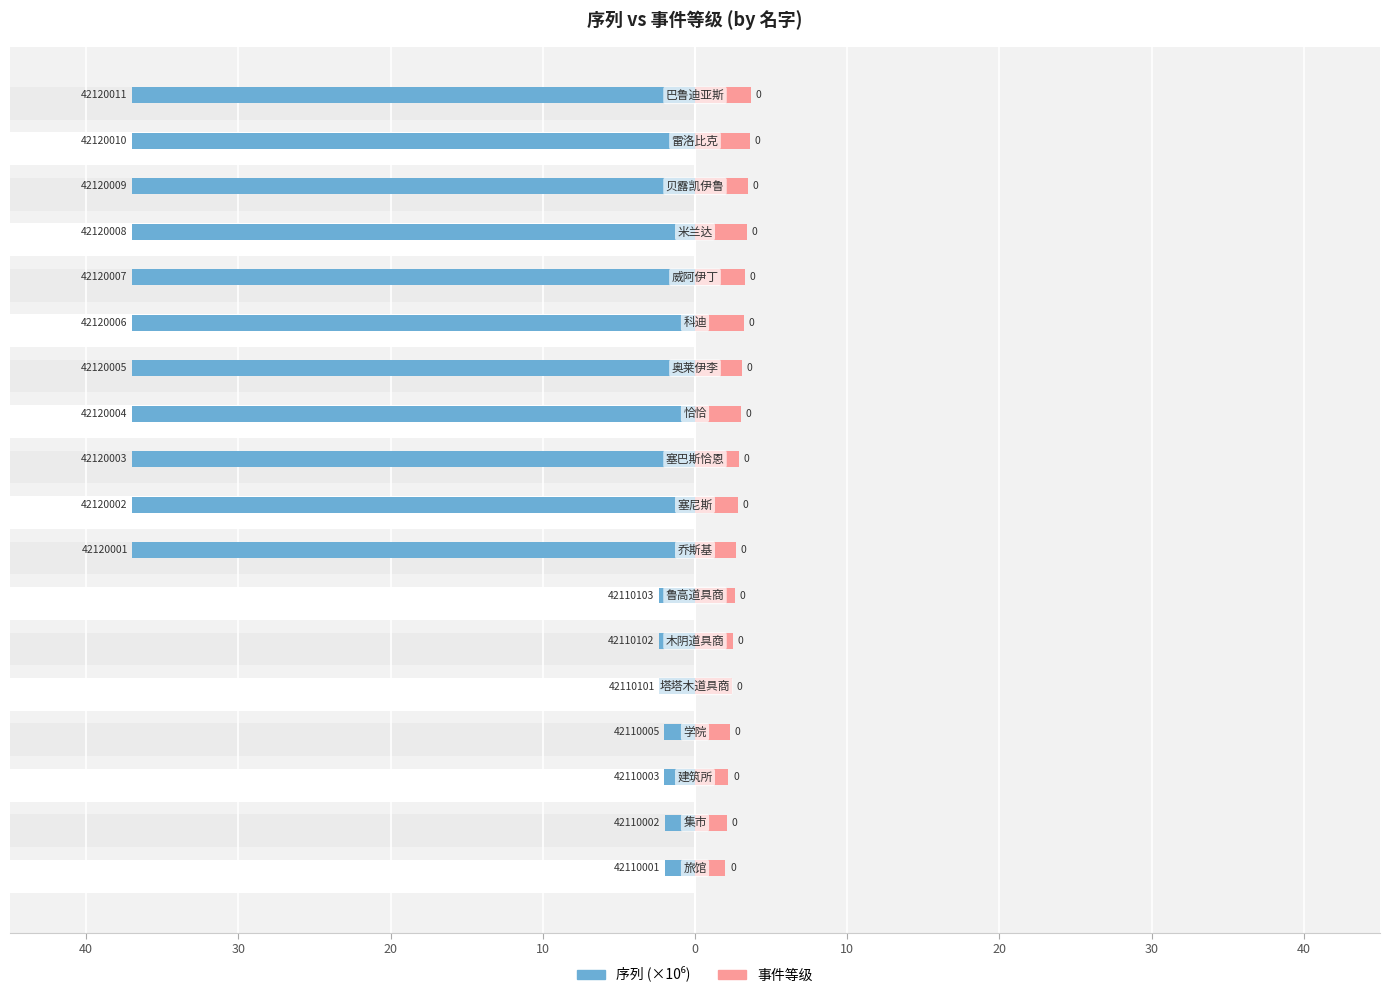

Is it true that 事件等级 equals 1.4 at 30?

False